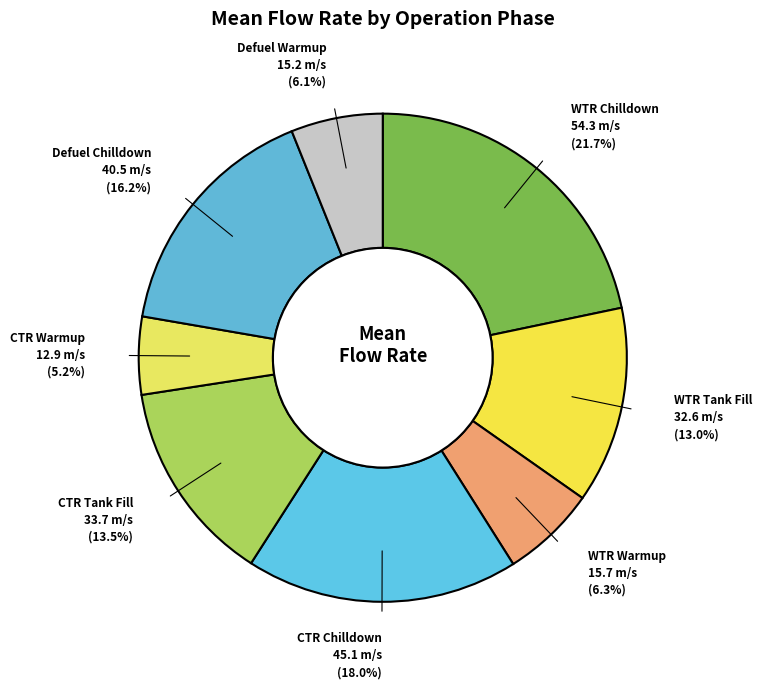

Is there any slice that represents more than half of the pie?

No